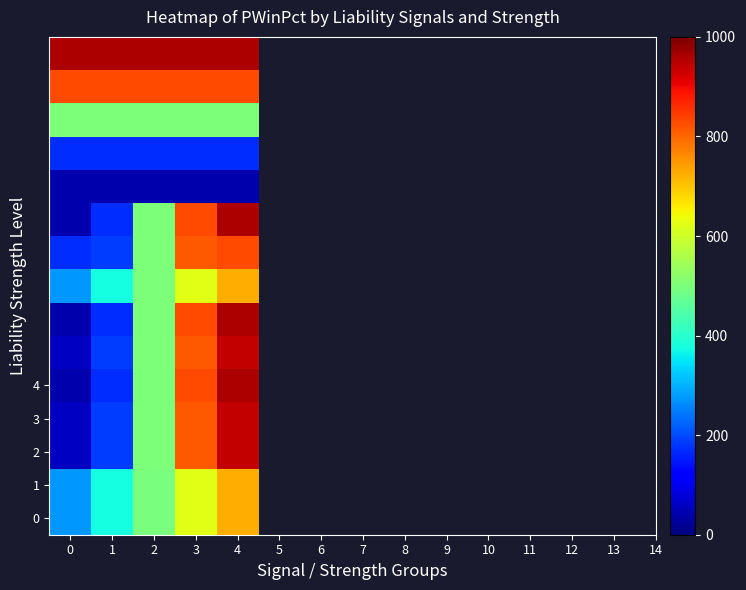

At how many categories does at least one series exceed 773?

5